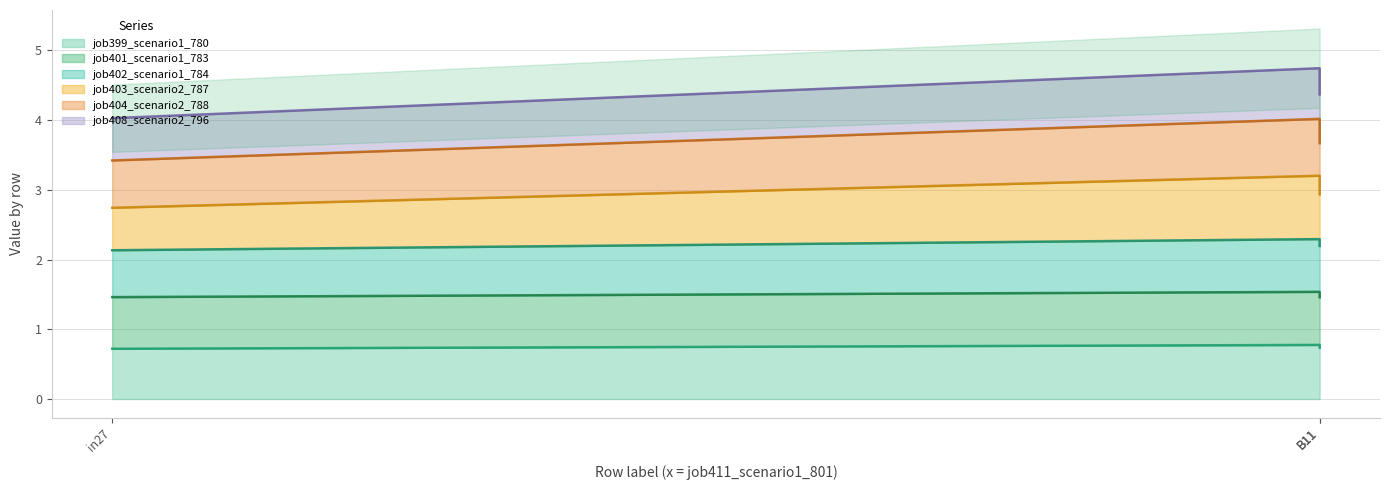

What is the approximate value of job404_scenario2_788 at in27?

3.4